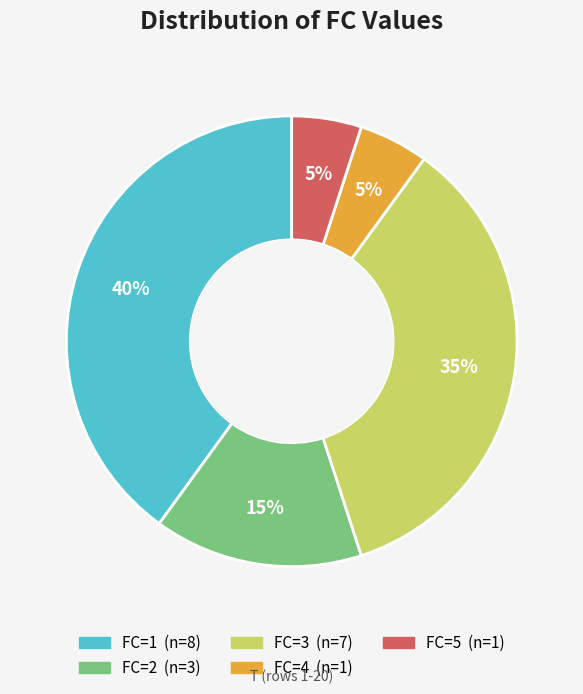

Combined, do FC=1 and FC=5 account for over 50%?

No